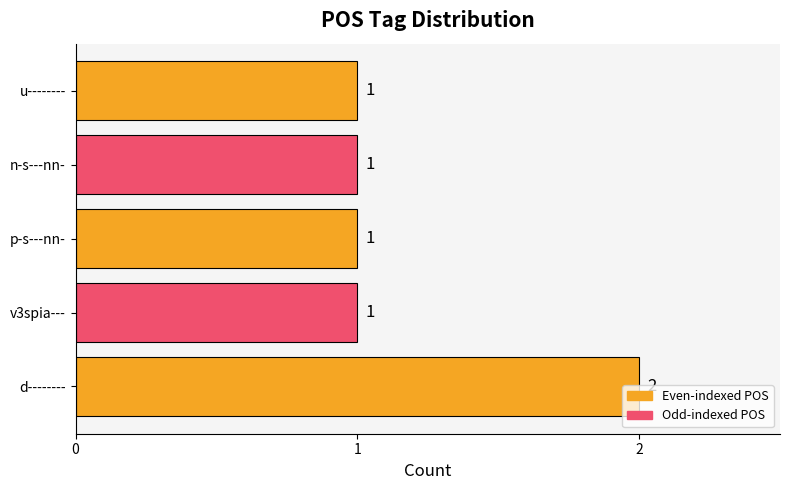

Does the chart contain stacked bars?

No